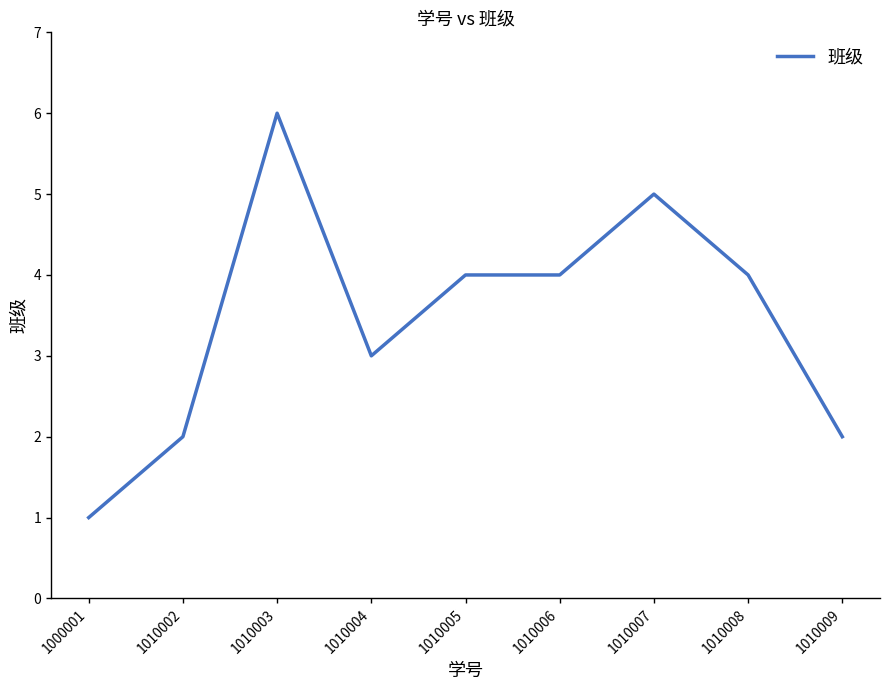

Which category has the lowest value across all series?

1000001